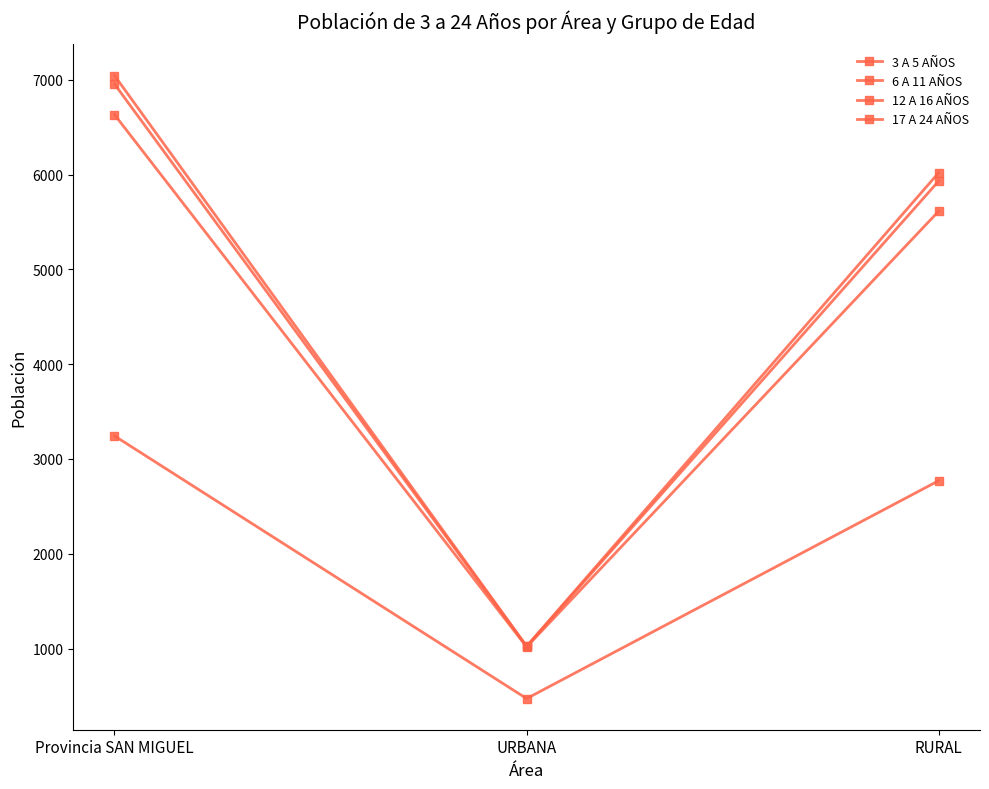

What is the difference between the 3 A 5 AÑOS values at URBANA and Provincia SAN MIGUEL?

2771